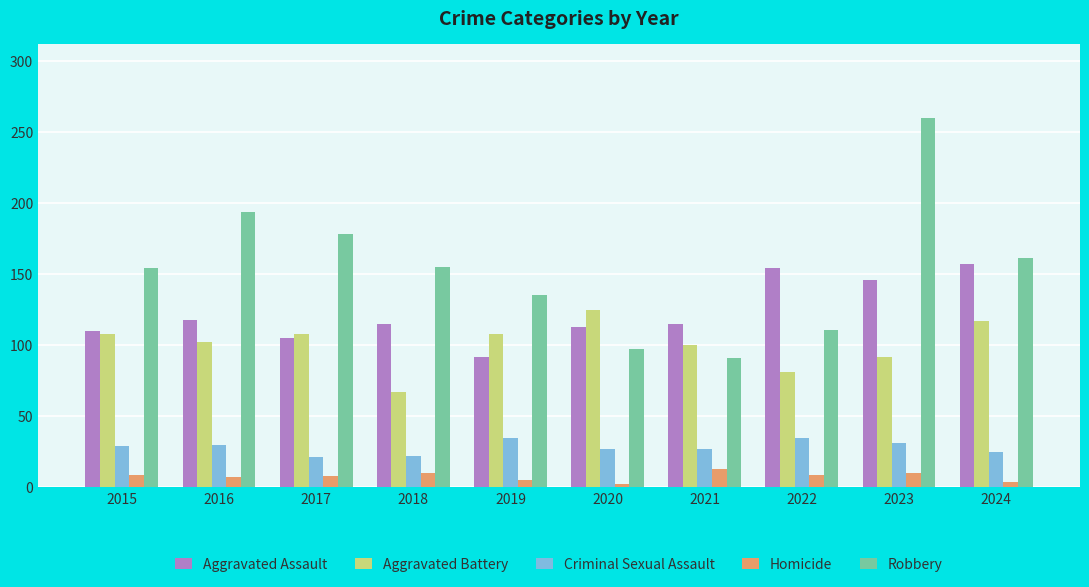

Which series changed the most between 2015 and 2016?

Robbery